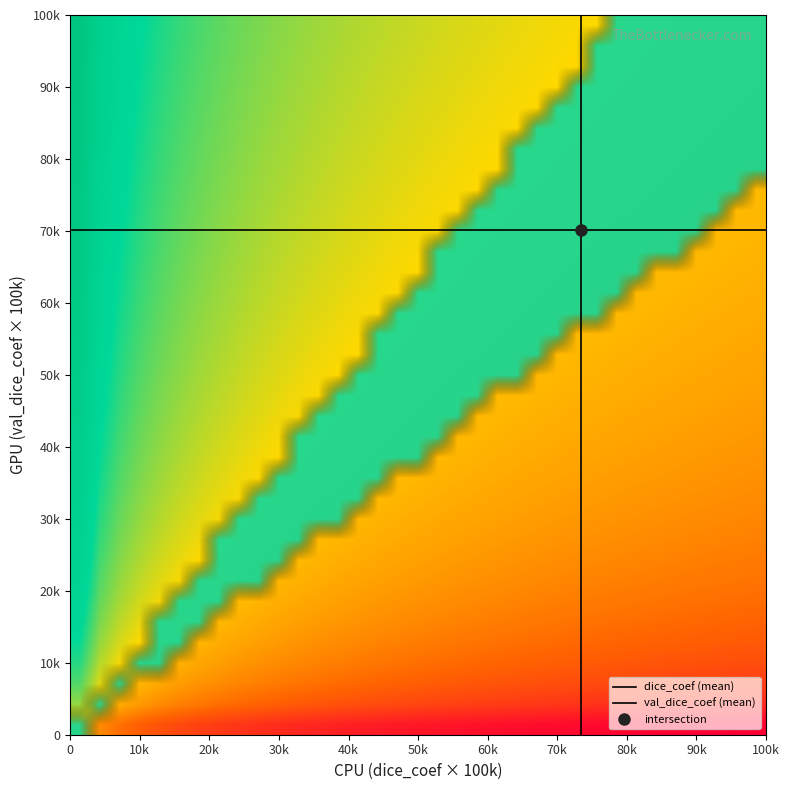

Rank the series by their maximum value, from highest to lowest.

dice_coef, val_dice_coef